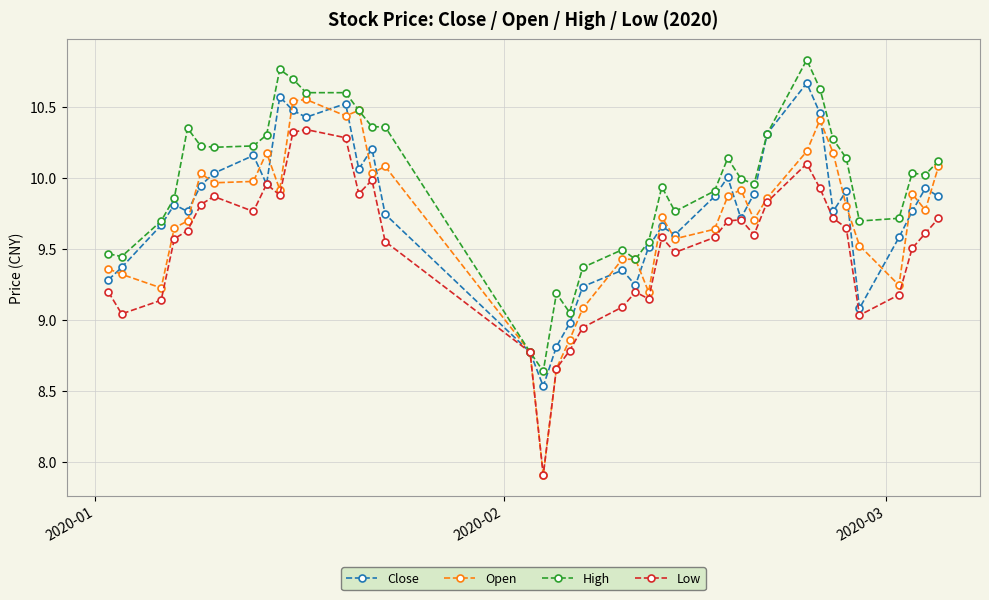

Which series has the largest range (max minus min)?

Open